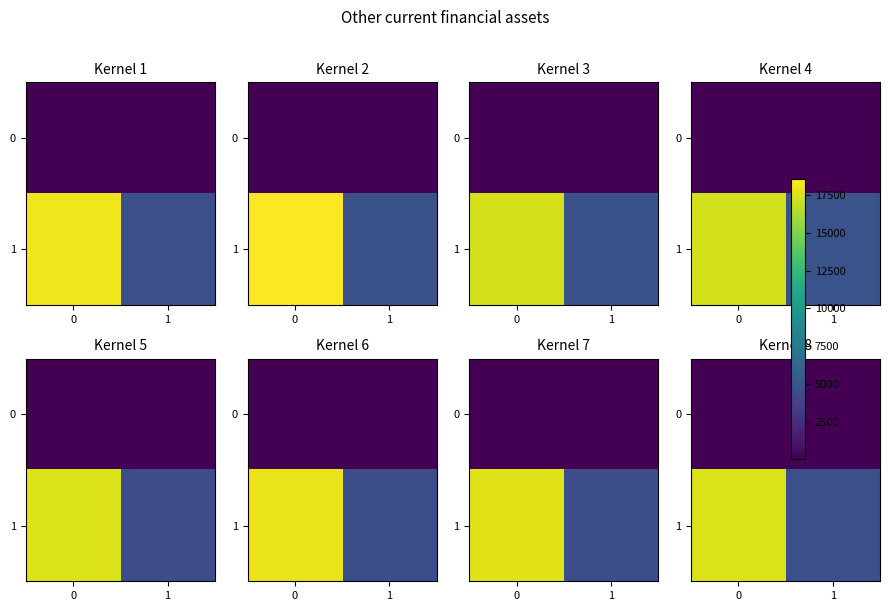

What is the lowest value of the 1 series?

4568.5